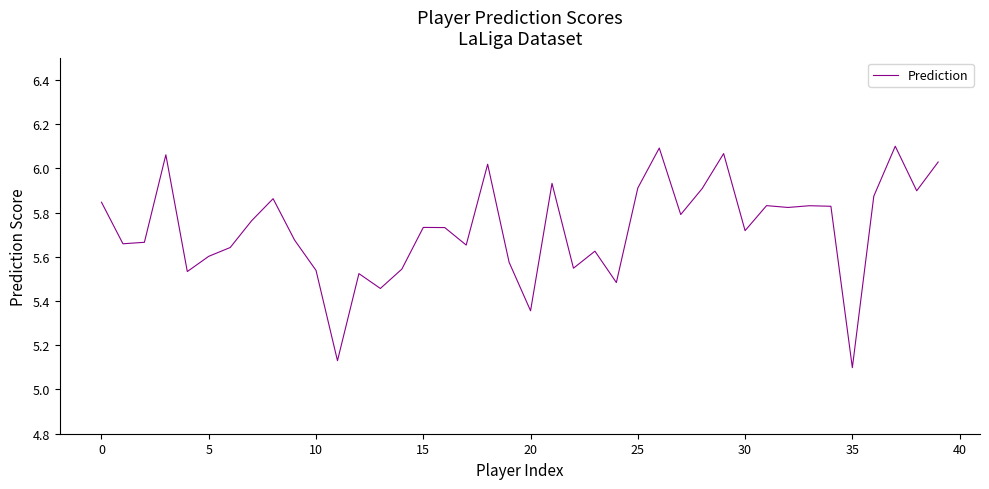

What is the difference between the maximum and minimum values?

1.0